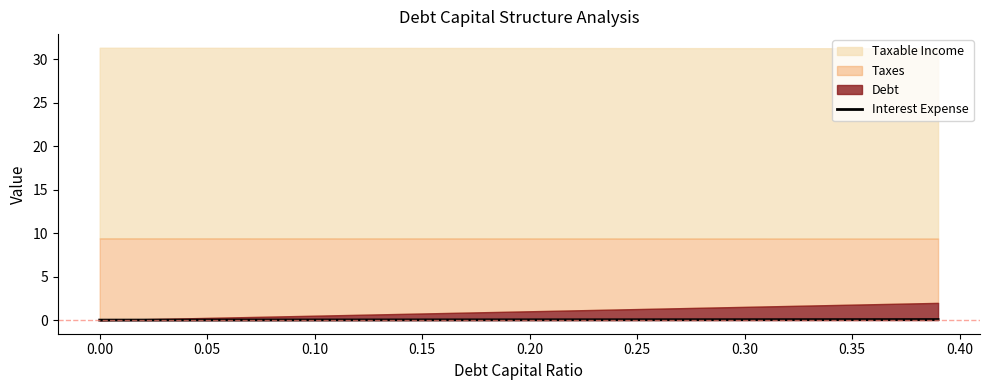

The Interest Expense series shows 0.0 at 0.00. True or false?

True